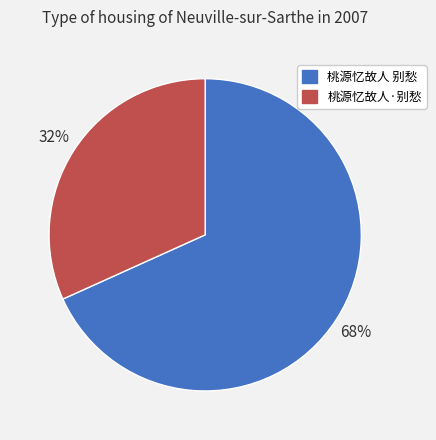

Is there a majority slice in this chart?

Yes